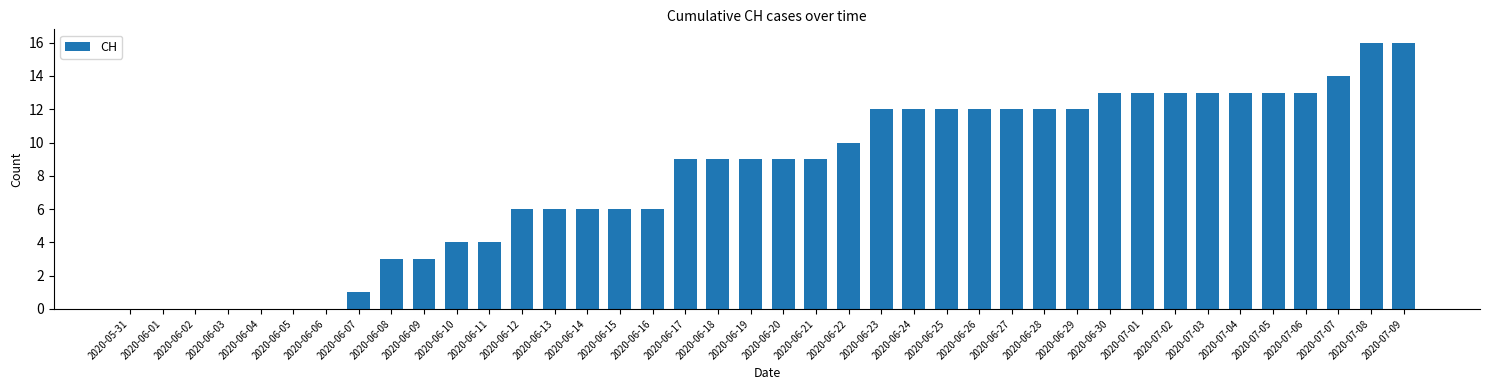

What is the average value?

8